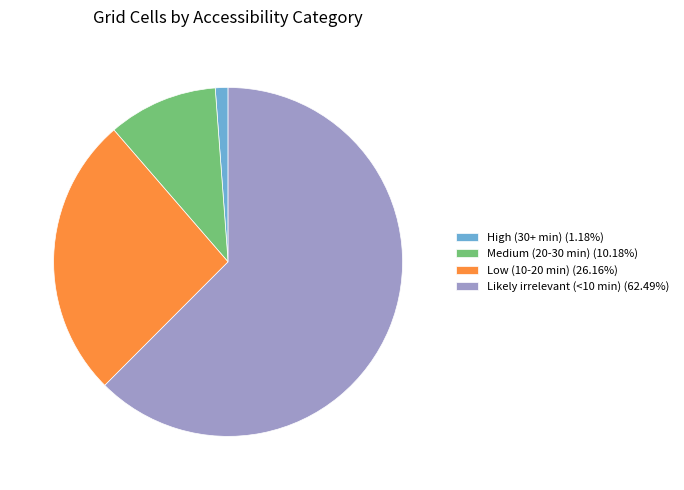

Which category accounts for the majority?

Likely irrelevant (<10 min)